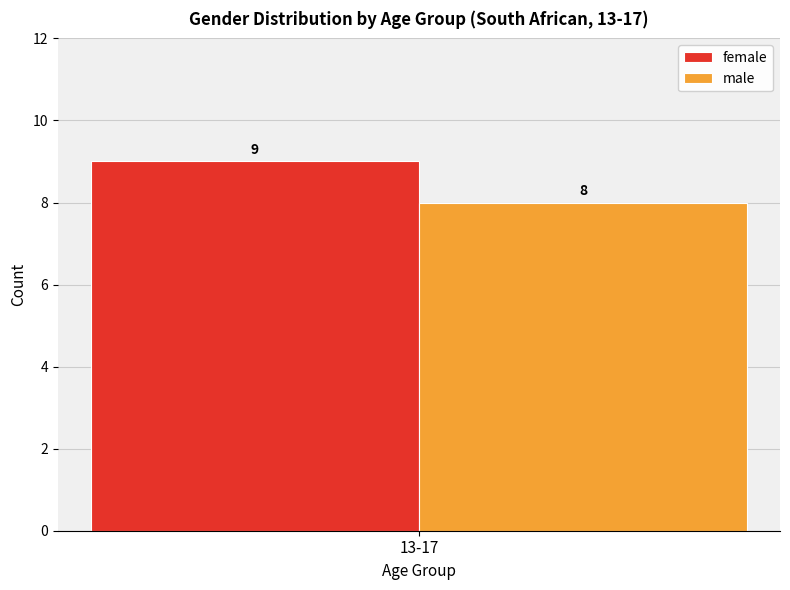

Read the male value at 13-17.

8